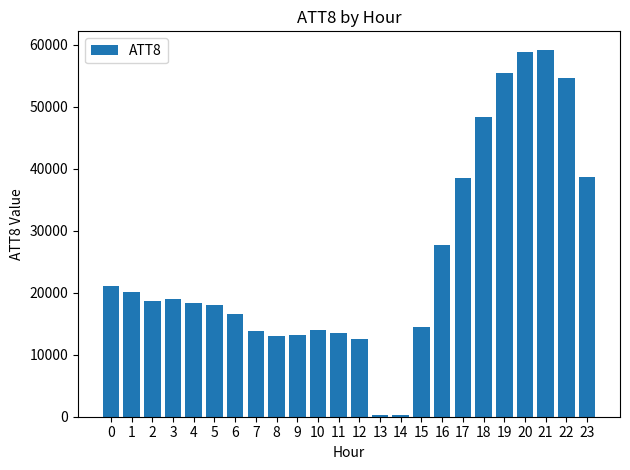

The value at 5 is 18100. True or false?

True